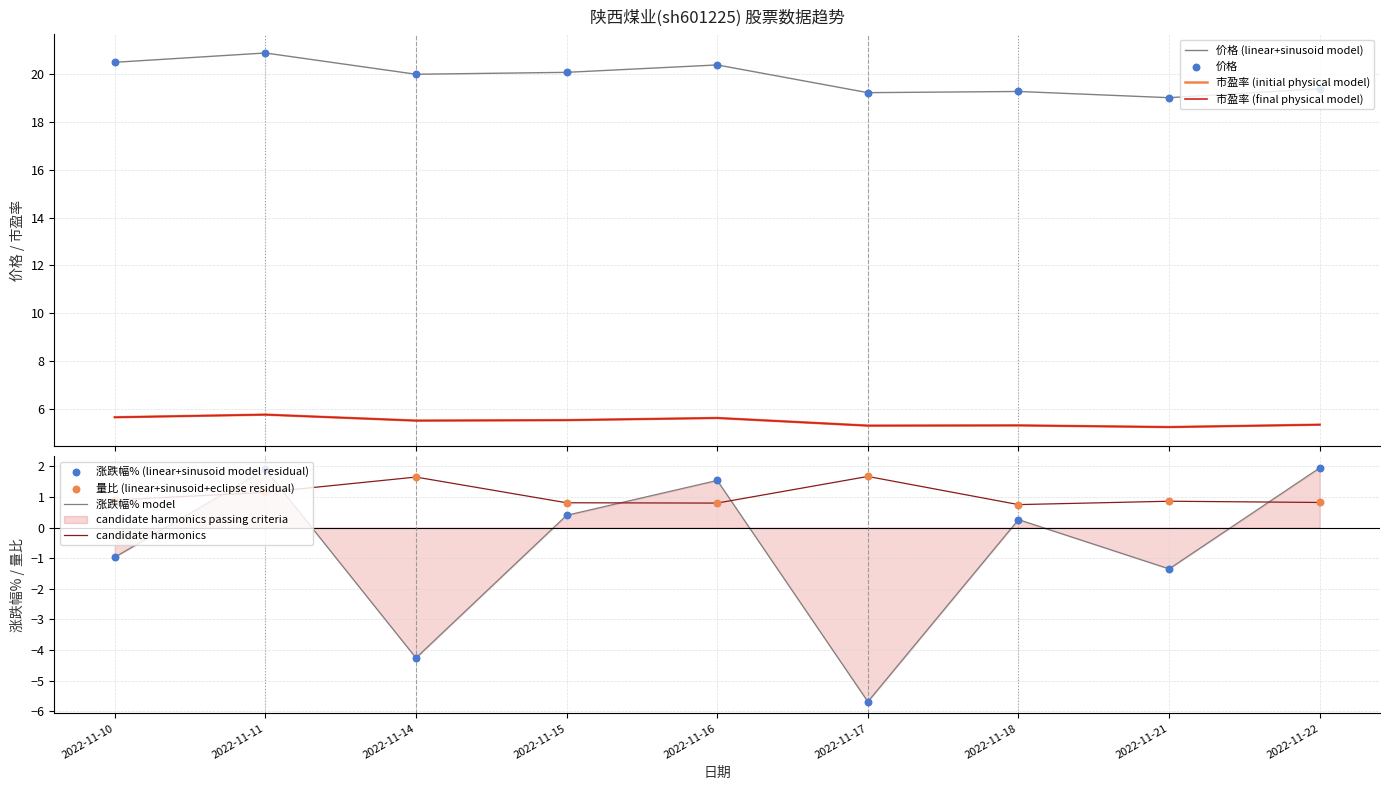

At how many categories does at least one series exceed 10?

9